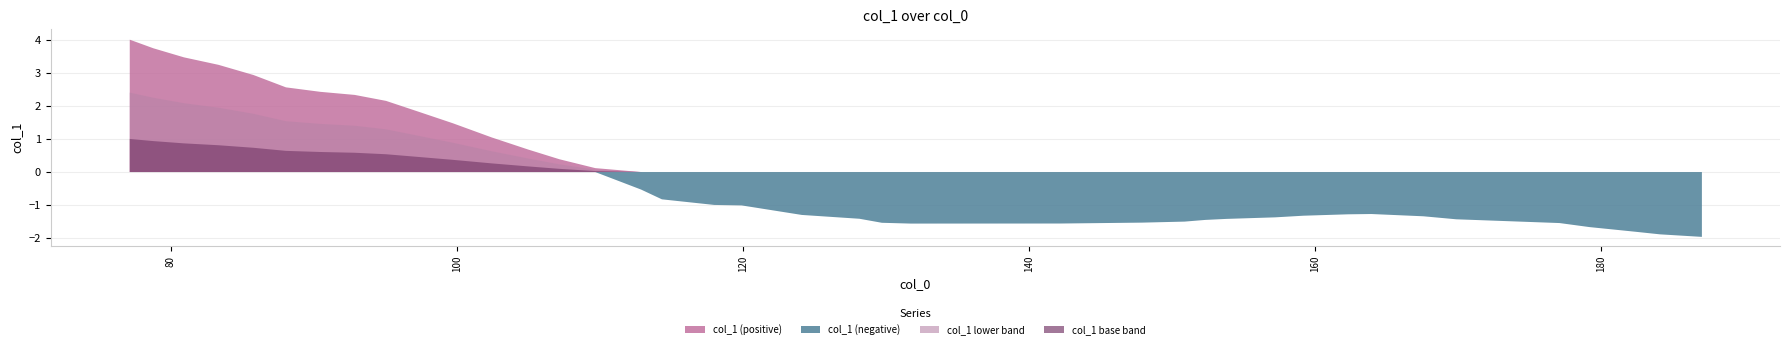

The chart shows a value of -1.0 at 117.95. True or false?

True